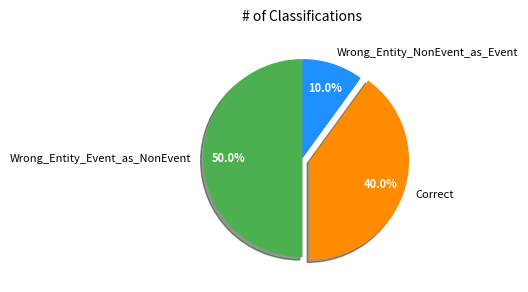

To the nearest percent, what is the difference between the largest and smallest slice percentages?

40%